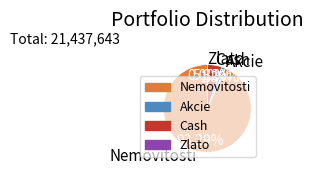

Do Nemovitosti and Cash together represent more than half of the pie?

Yes